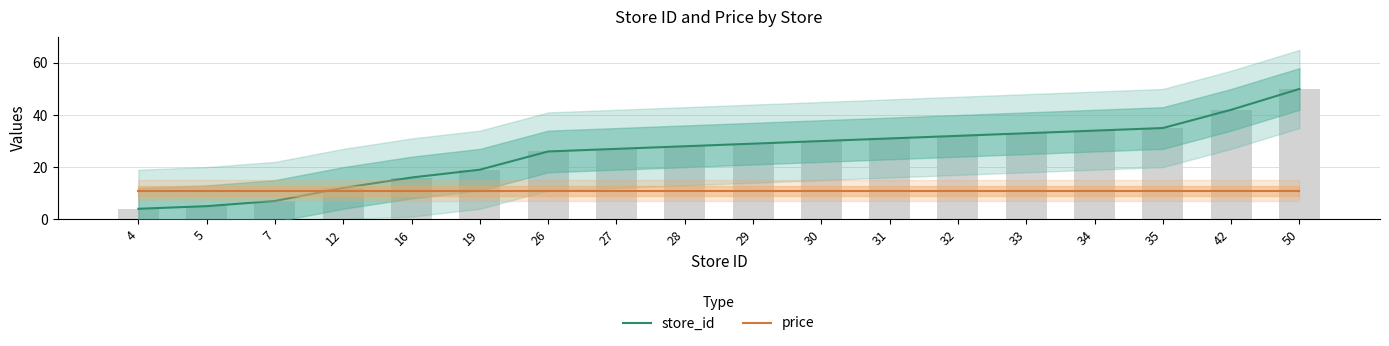

What is the maximum value for price?

10.9